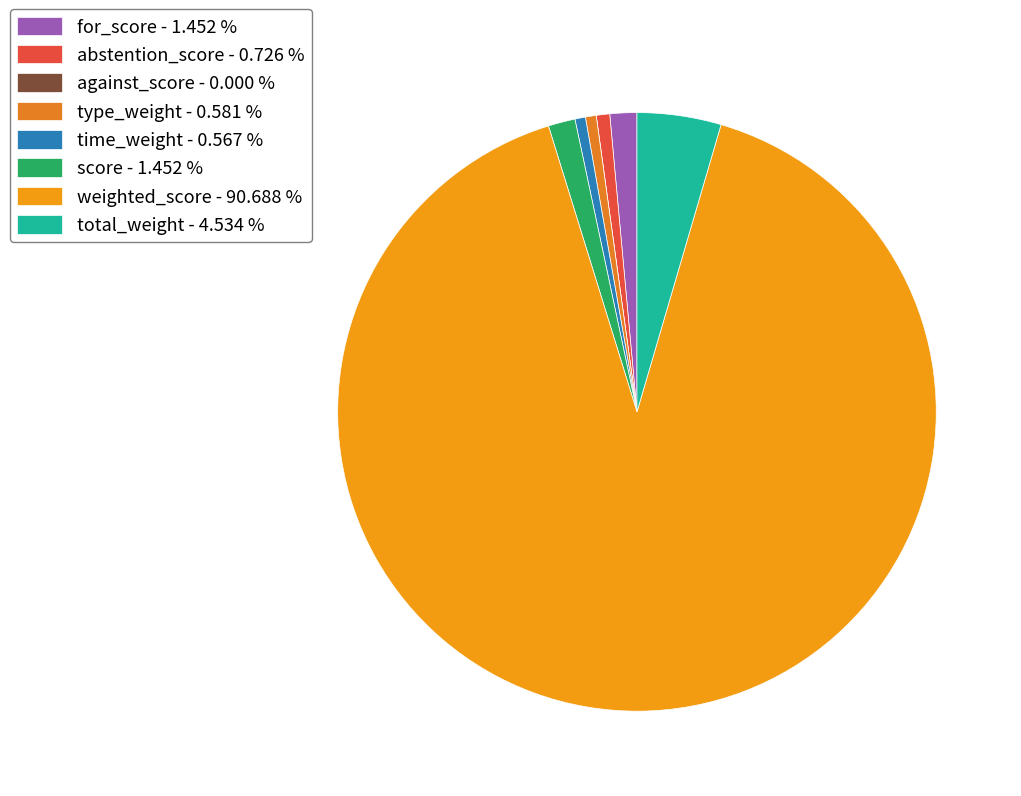

Approximately how many times larger is the value at total_weight compared to score?

3.1